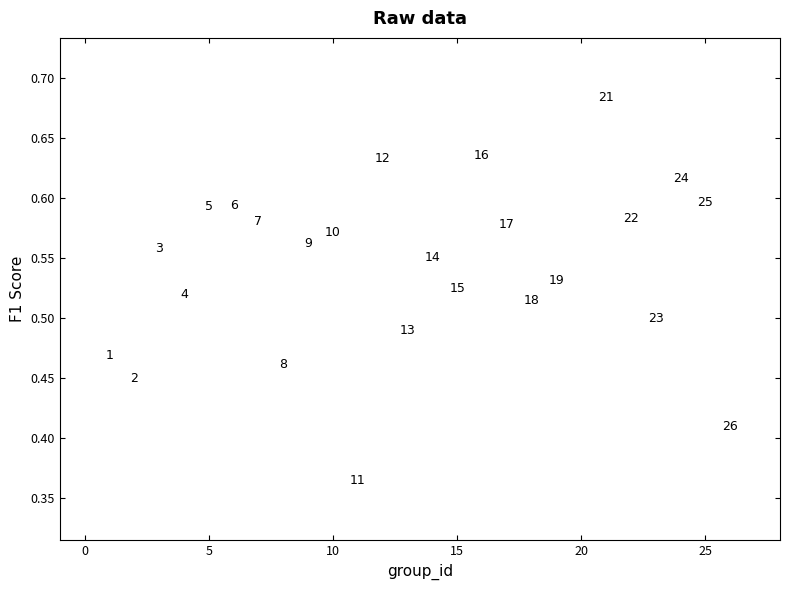

What is the range of Y values (max minus min)?

0.3